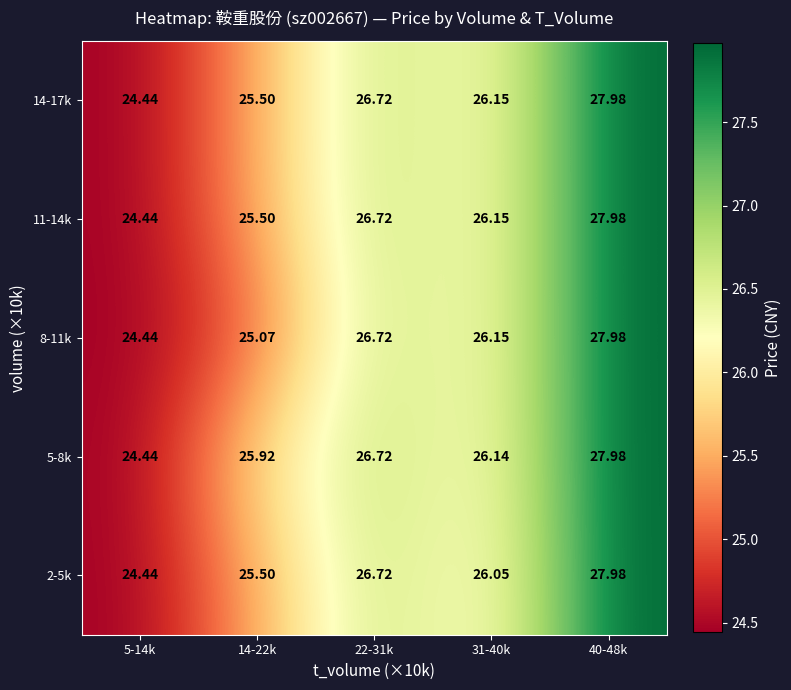

How many distinct data groups are displayed?

5